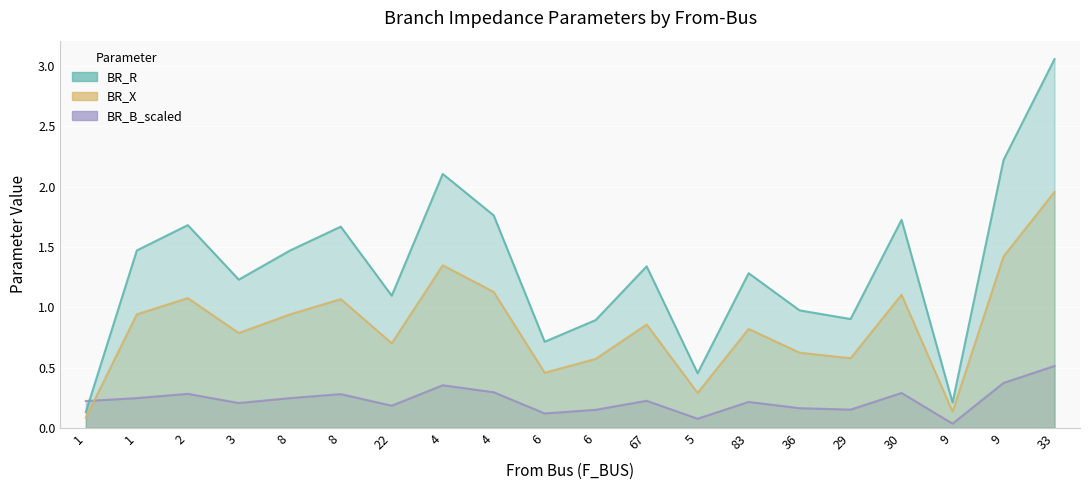

The value of BR_X at 4 is 0.4. True or false?

False